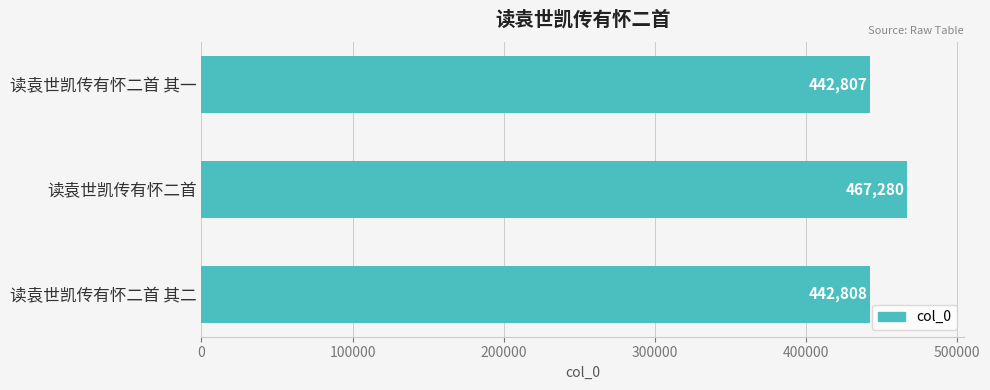

Are the bars grouped side by side (vs. stacked)?

No